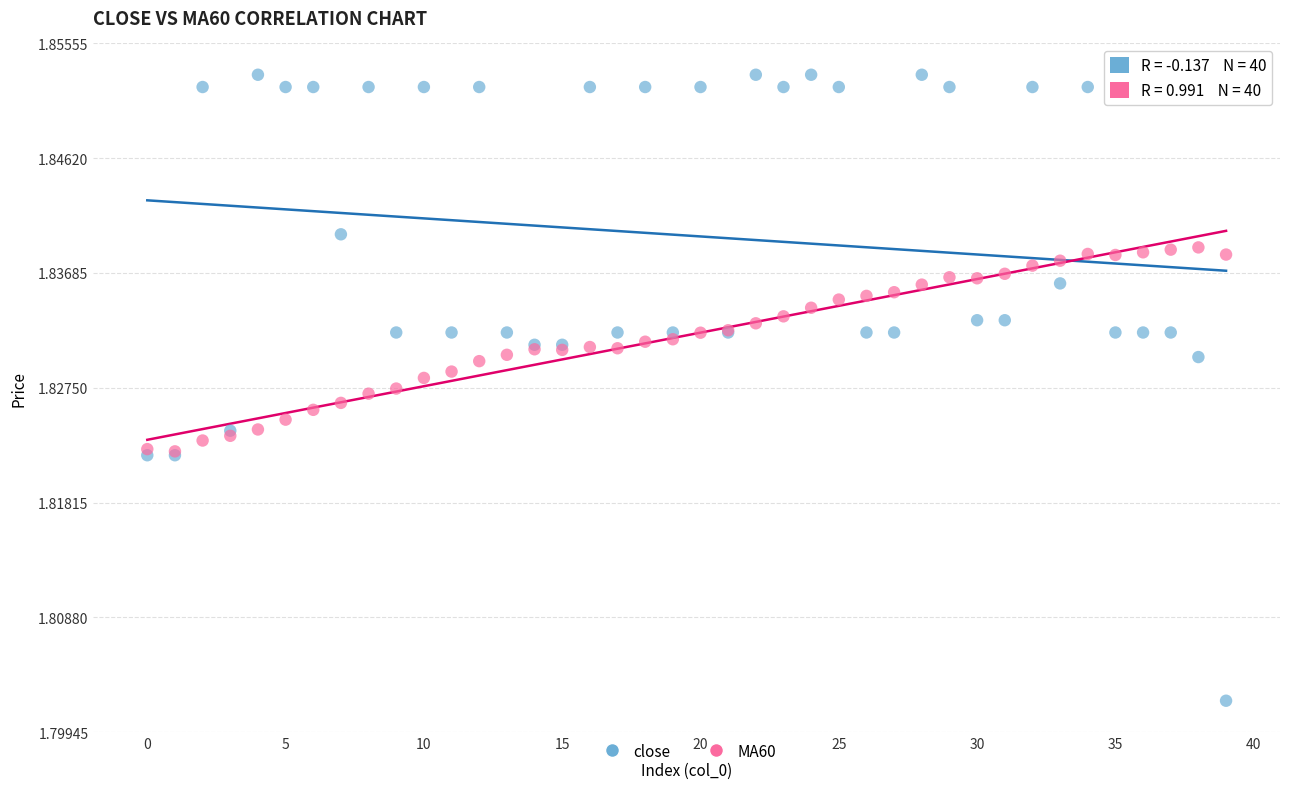

What are all the series names shown in the legend?

close, MA60